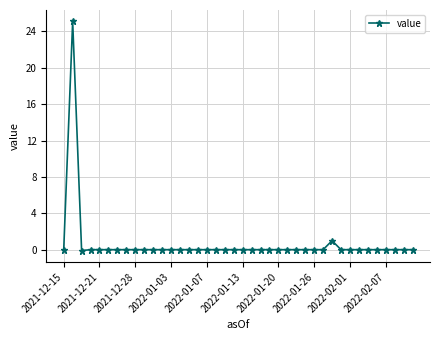

Count the number of data series in this chart.

1